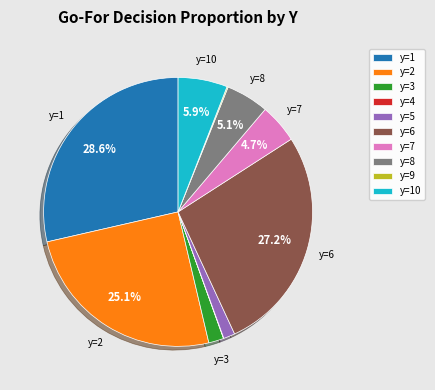

What percentage is NOT represented by y=8?

94.9%